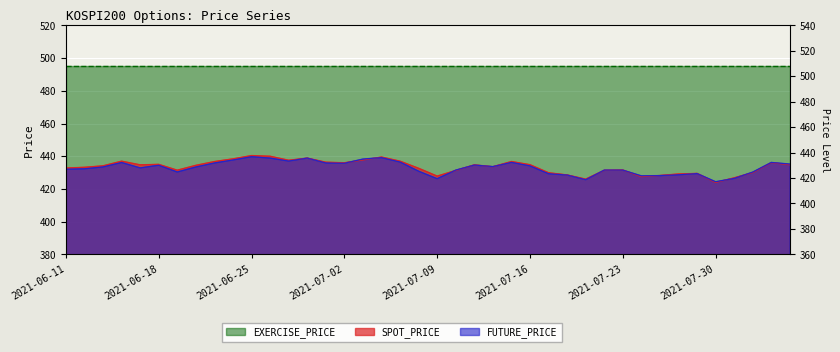

At which category does SPOT_PRICE reach its first local valley?

2021-06-17